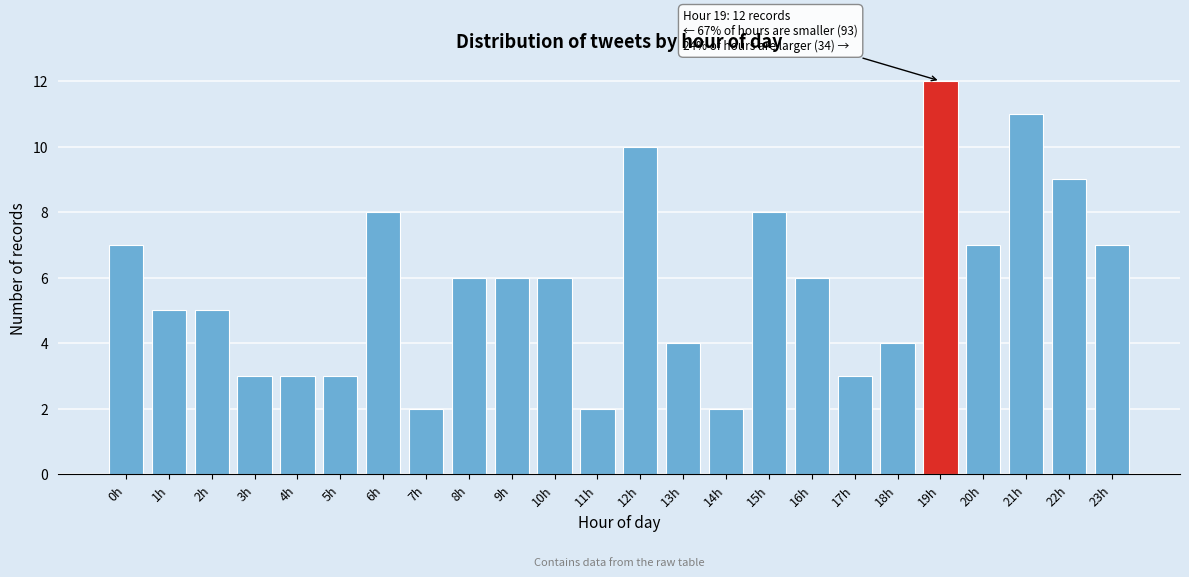

Reading left to right, what are all the values shown in this chart?

0h=7	1h=5	2h=5	3h=3	4h=3	5h=3	6h=8	7h=2	8h=6	9h=6	10h=6	11h=2	12h=10	13h=4	14h=2	15h=8	16h=6	17h=3	18h=4	19h=12	20h=7	21h=11	22h=9	23h=7